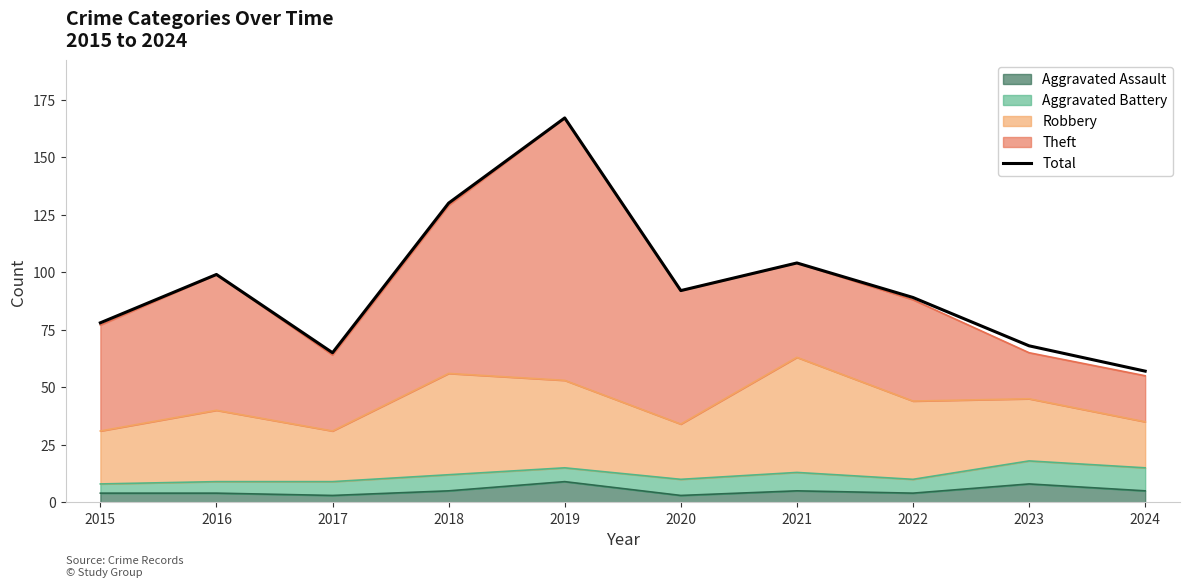

What is the ratio of the value at 2017 to the value at 2015?

0.8